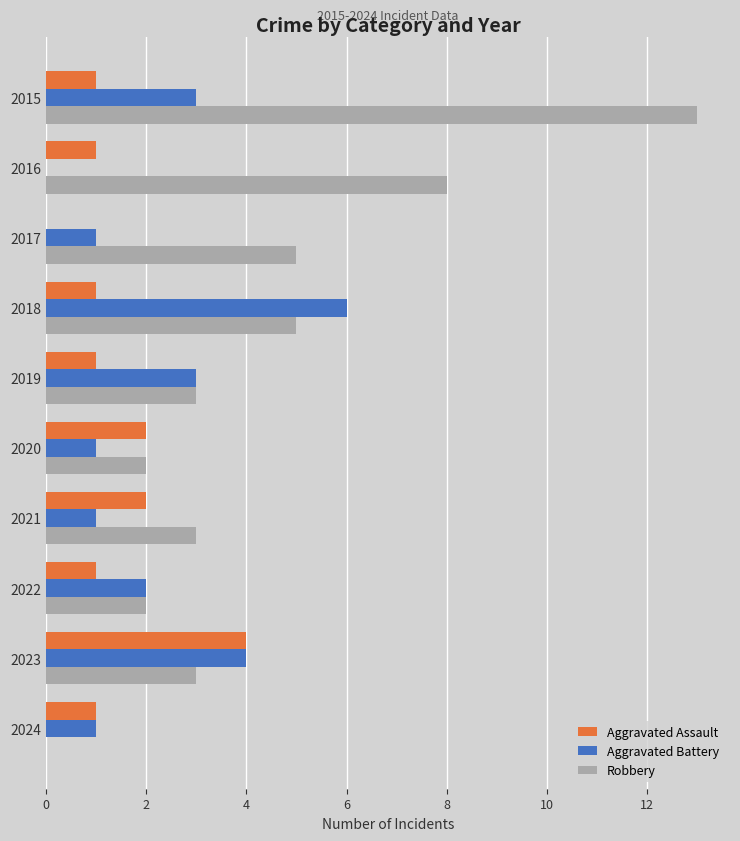

What is the highest value of the Aggravated Assault series?

4